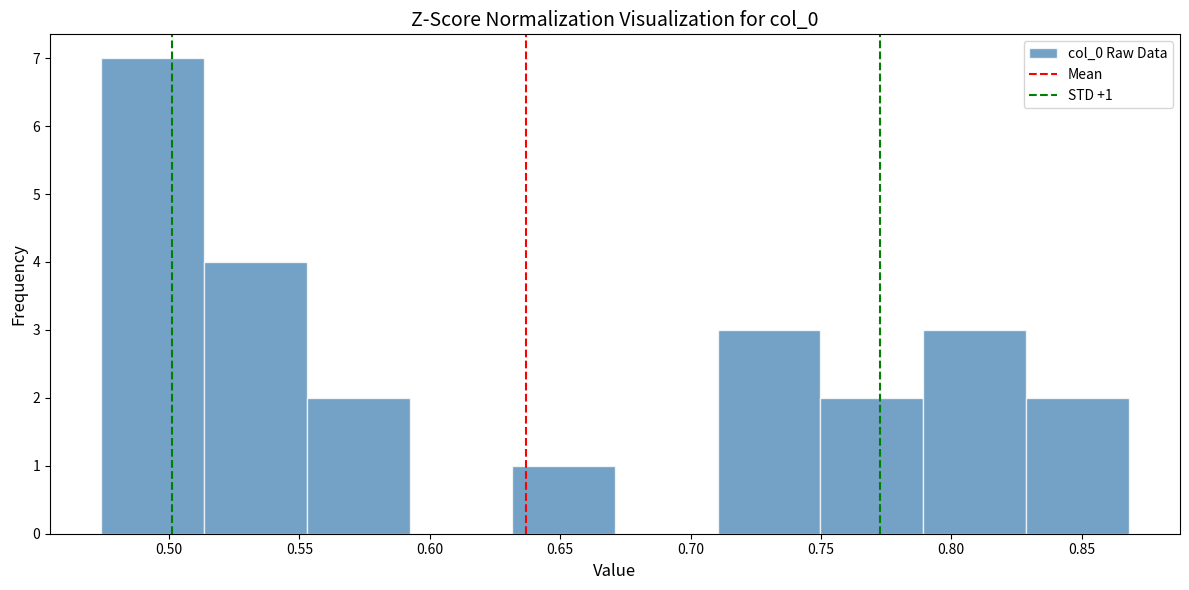

Which range on the x-axis has the tallest bar?

0.475 to 0.515